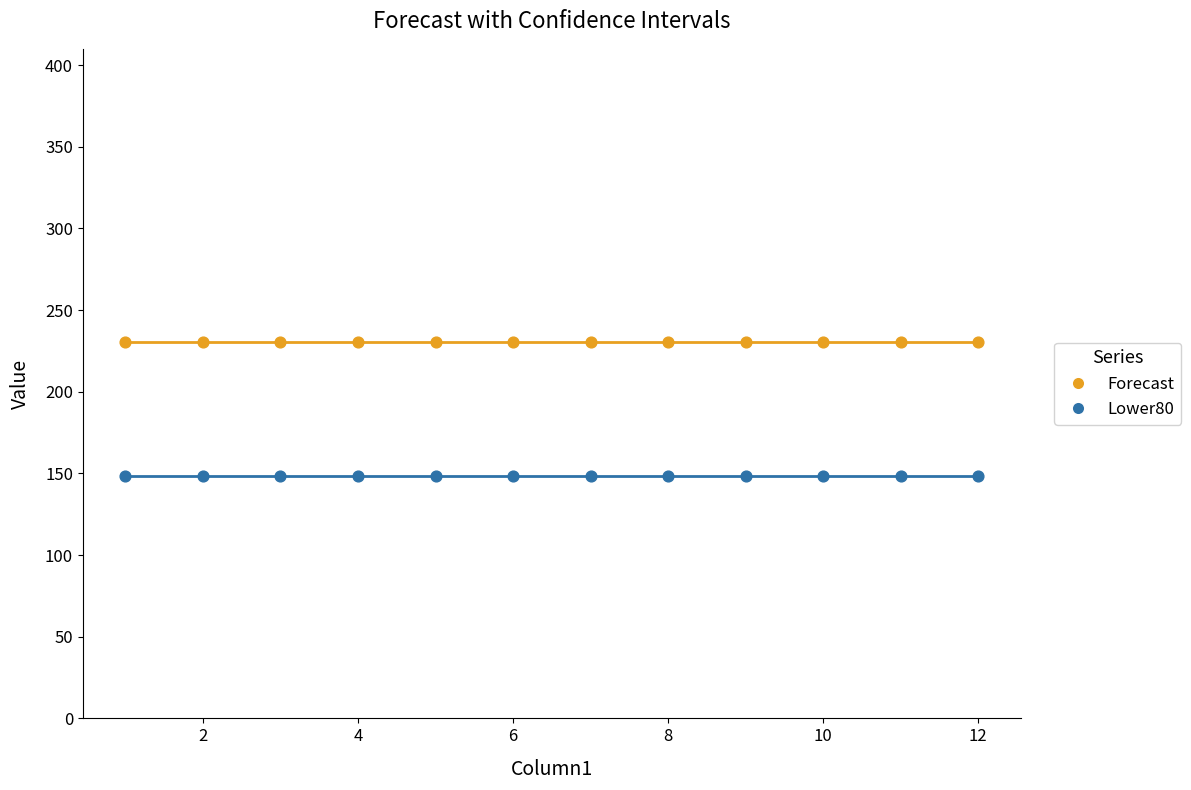

Which series contains the lowest Y value?

Lower80